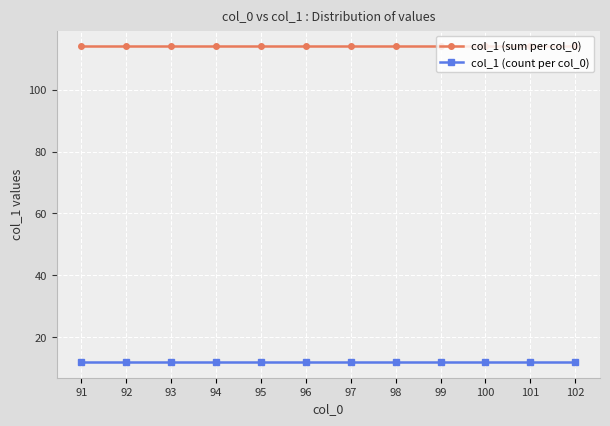

What is the average value of the col_1 (sum per col_0) series?

114